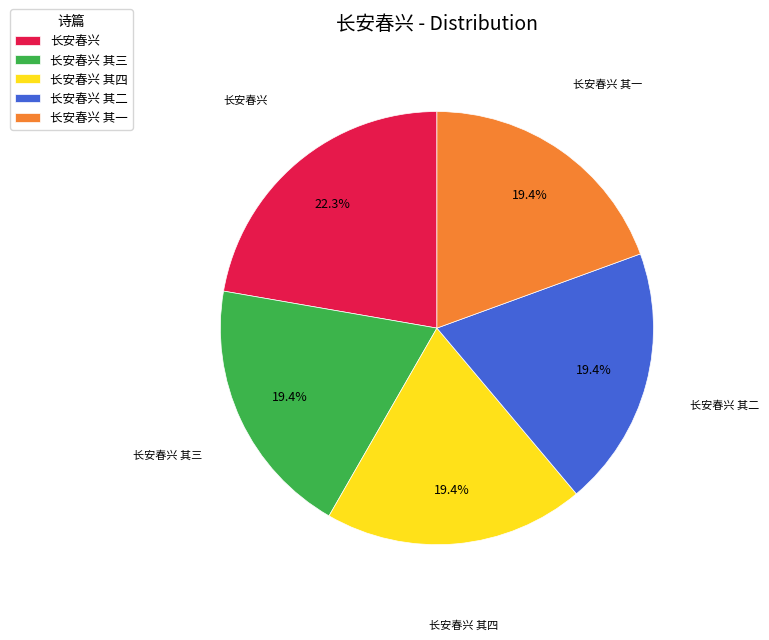

How many slices are in this pie chart?

5